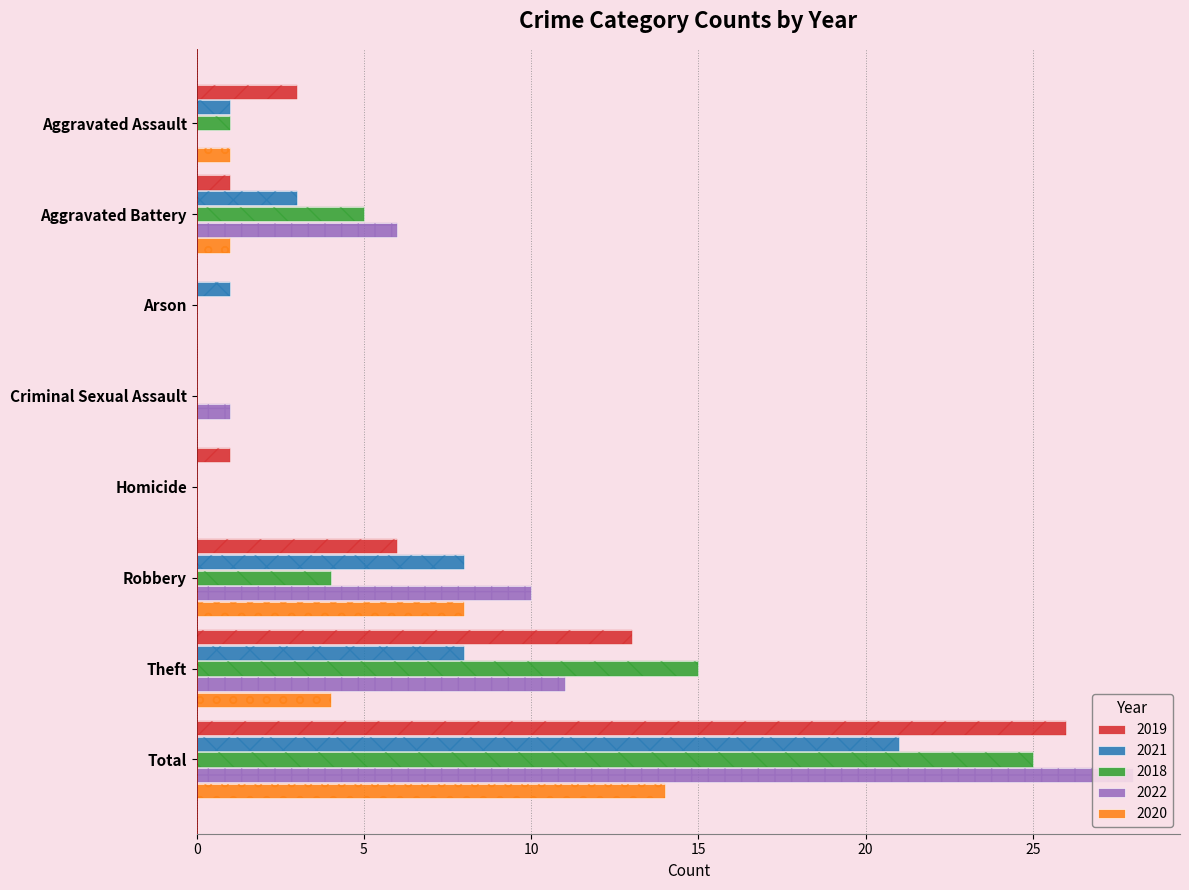

Which category has the lowest value in the 2018 series?

Arson